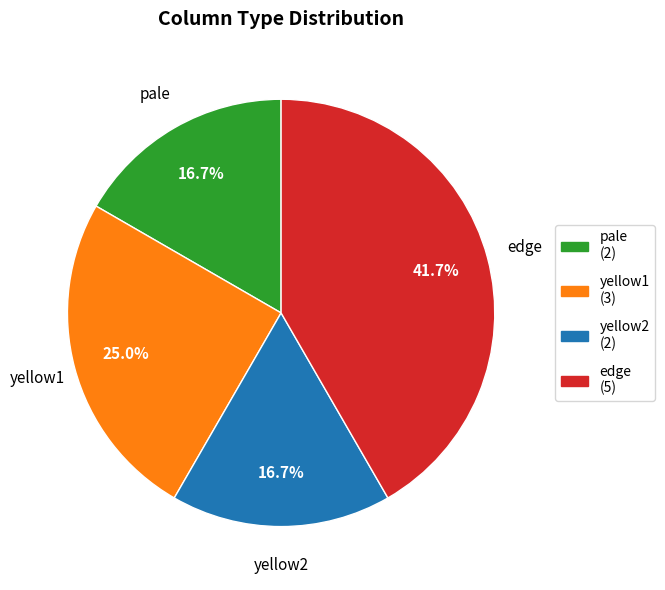

Does any single category account for the majority?

No